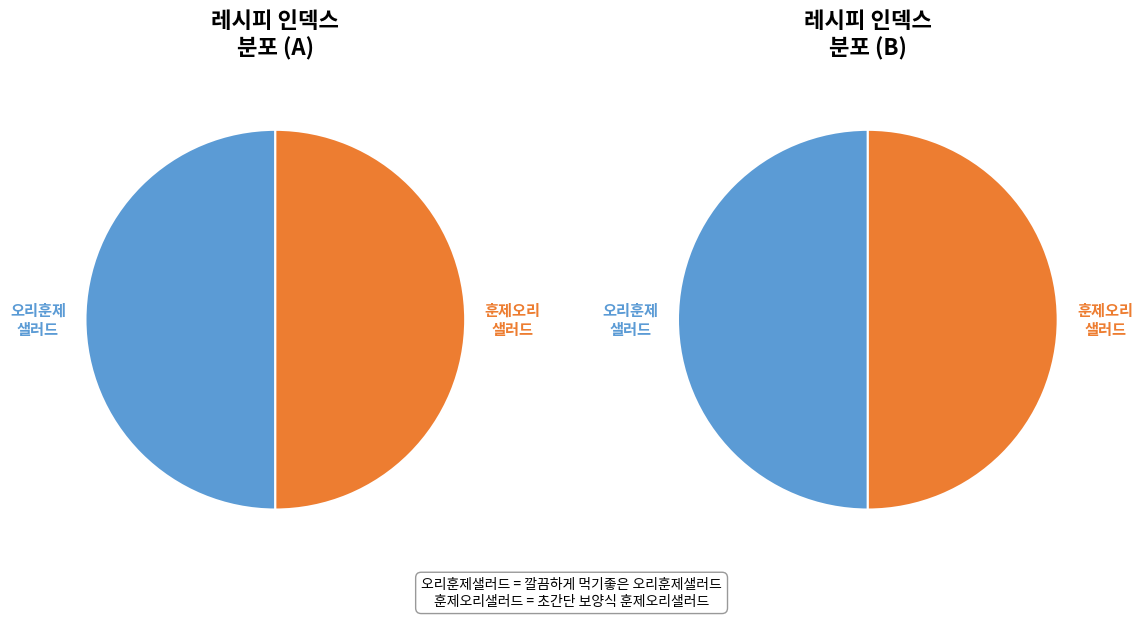

Rank the categories by value from lowest to highest.

깔끔하게 먹기좋은 오리훈제샐러드, 초간단 보양식 훈제오리샐러드